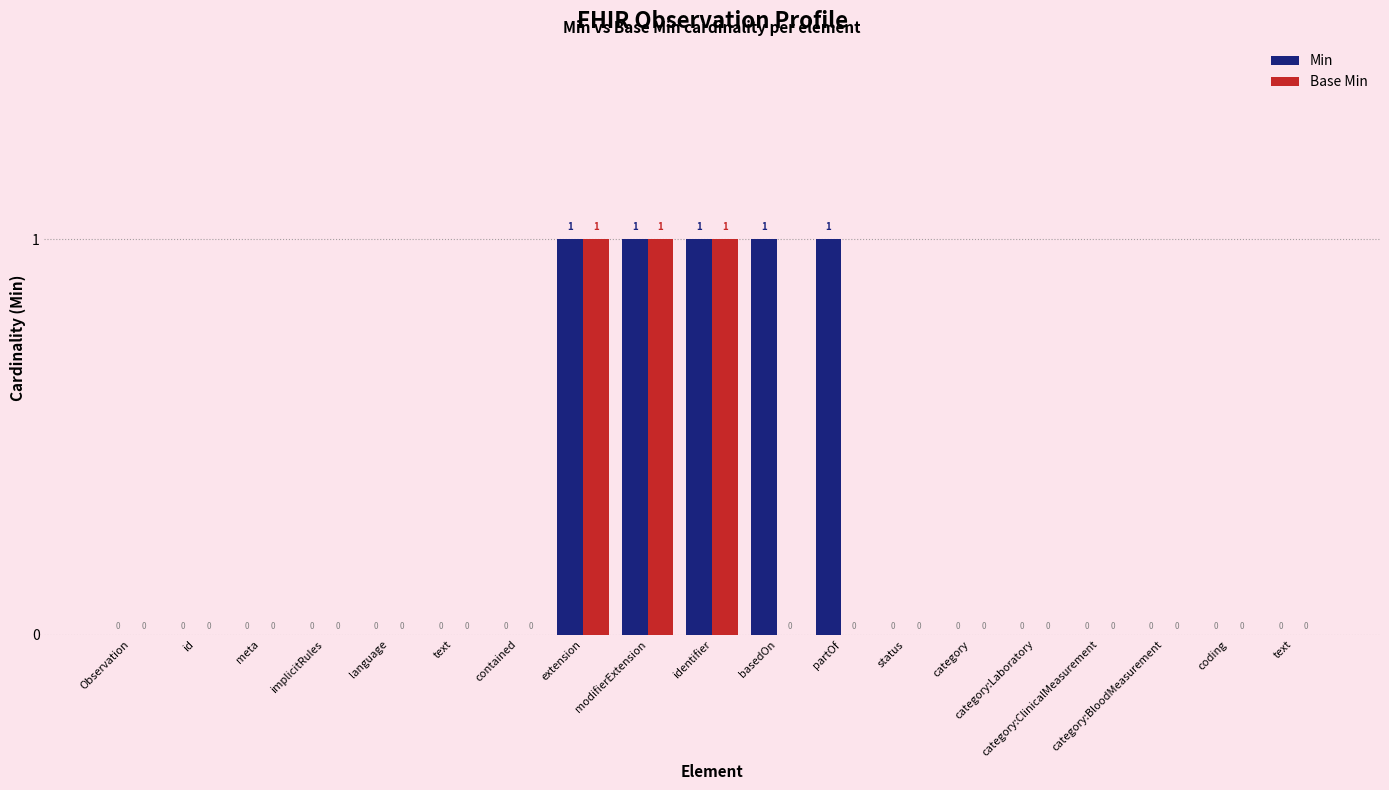

Which series has the largest total across all categories?

Min